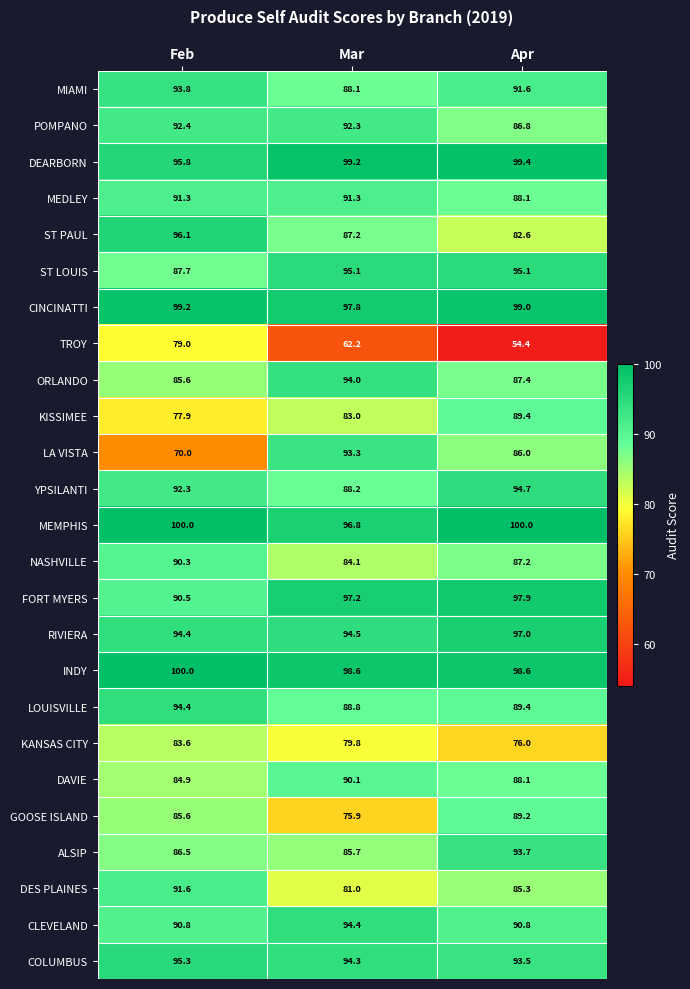

At Mar, list the series in order from smallest to largest.

TROY, GOOSE ISLAND, KANSAS CITY, DES PLAINES, KISSIMEE, NASHVILLE, ALSIP, ST PAUL, MIAMI, YPSILANTI, LOUISVILLE, DAVIE, MEDLEY, POMPANO, LA VISTA, ORLANDO, COLUMBUS, CLEVELAND, RIVIERA, ST LOUIS, MEMPHIS, FORT MYERS, CINCINATTI, INDY, DEARBORN